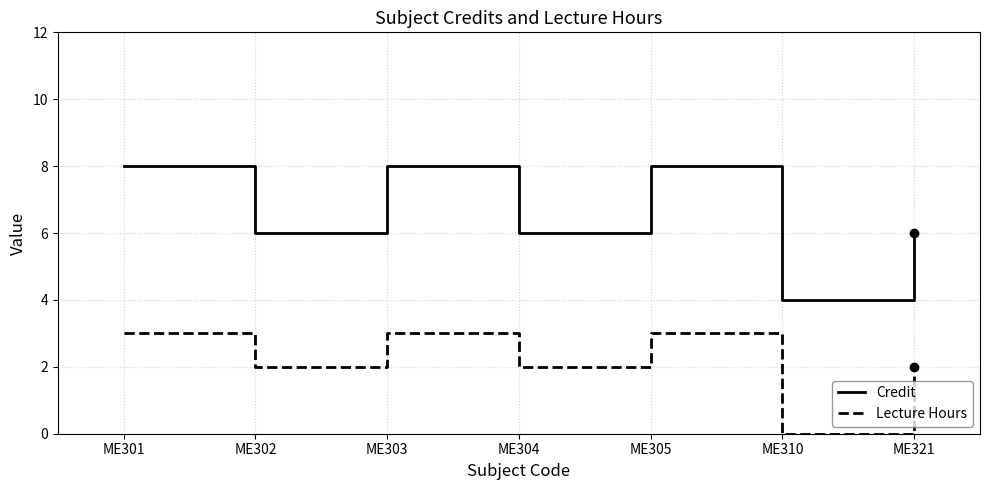

Is the value of Credit at ME304 greater than the value of Lecture Hours at ME305?

Yes